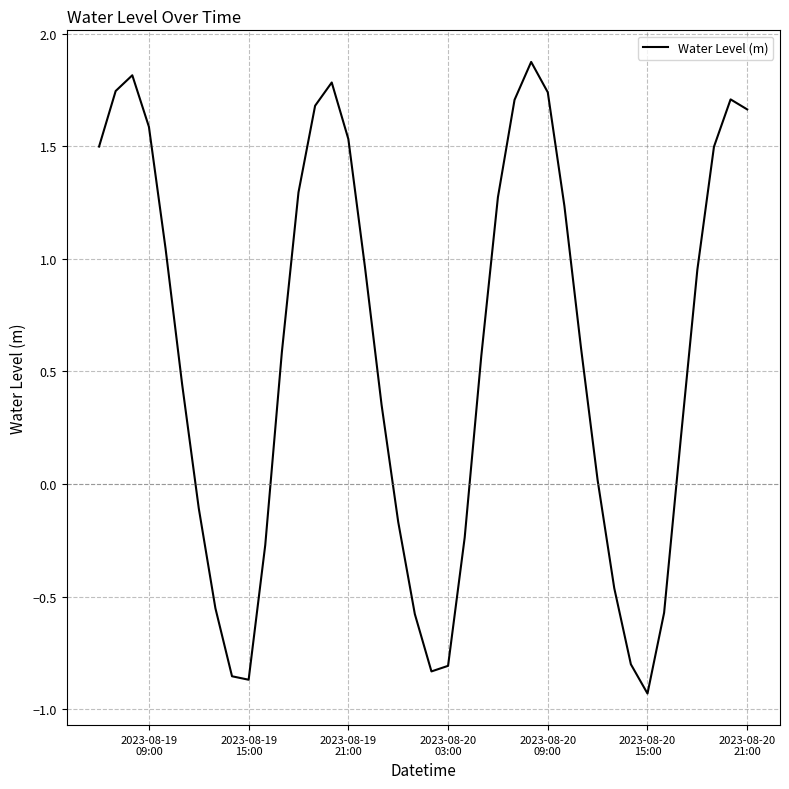

What is the maximum value shown in the chart?

1.9